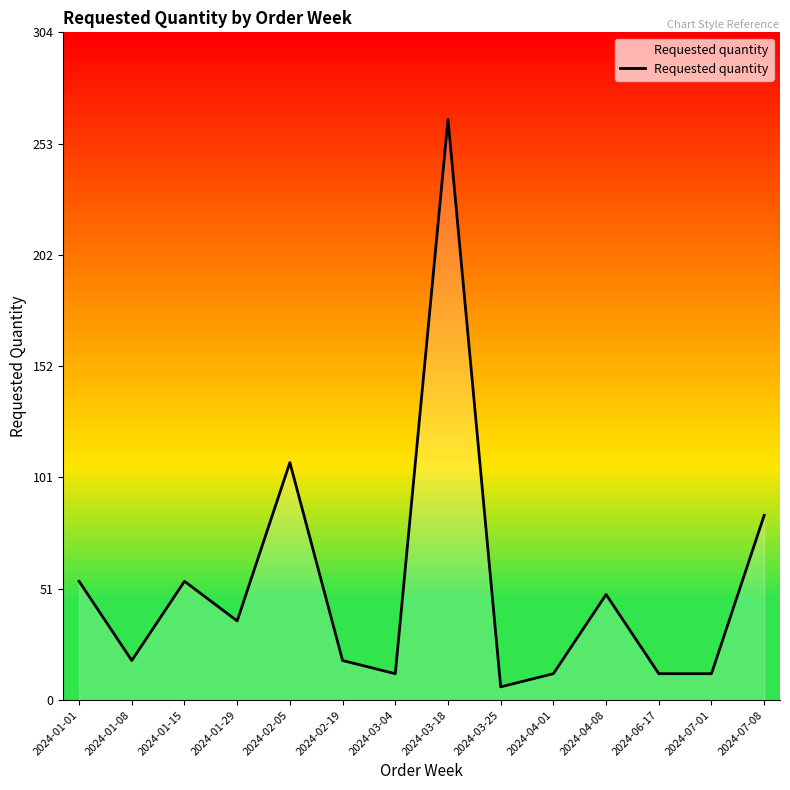

Between 2024-01-29 and 2024-01-15, which is larger?

2024-01-15